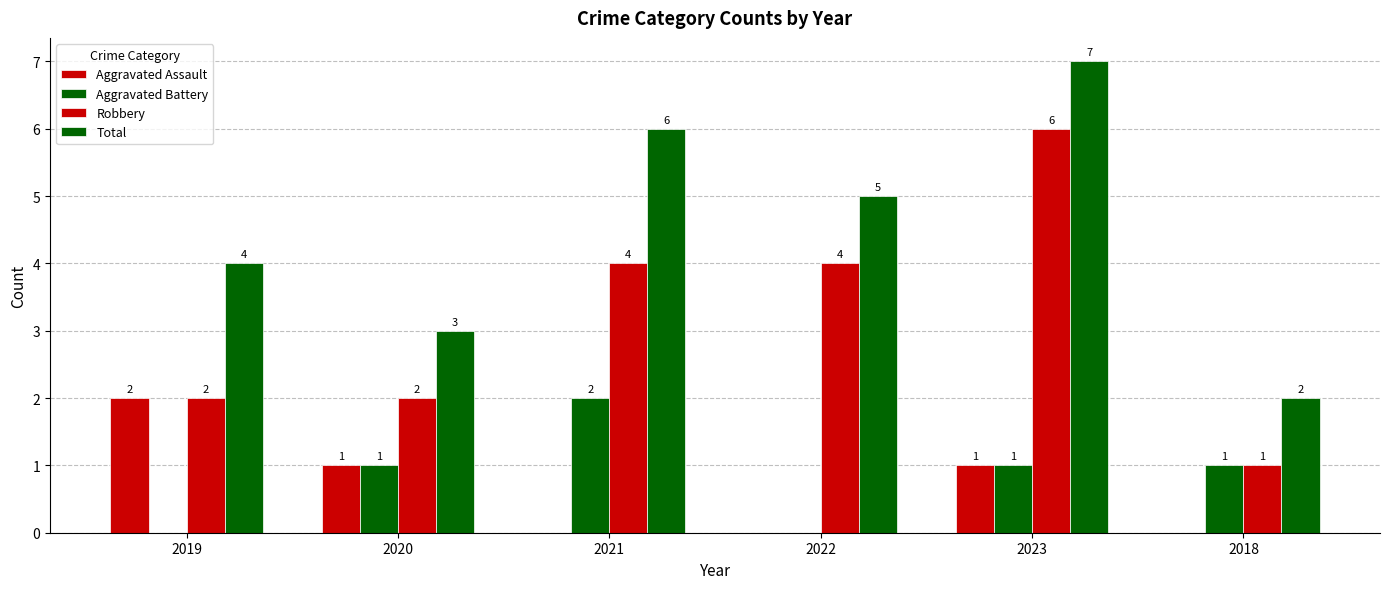

Which series has the widest spread of values?

Robbery